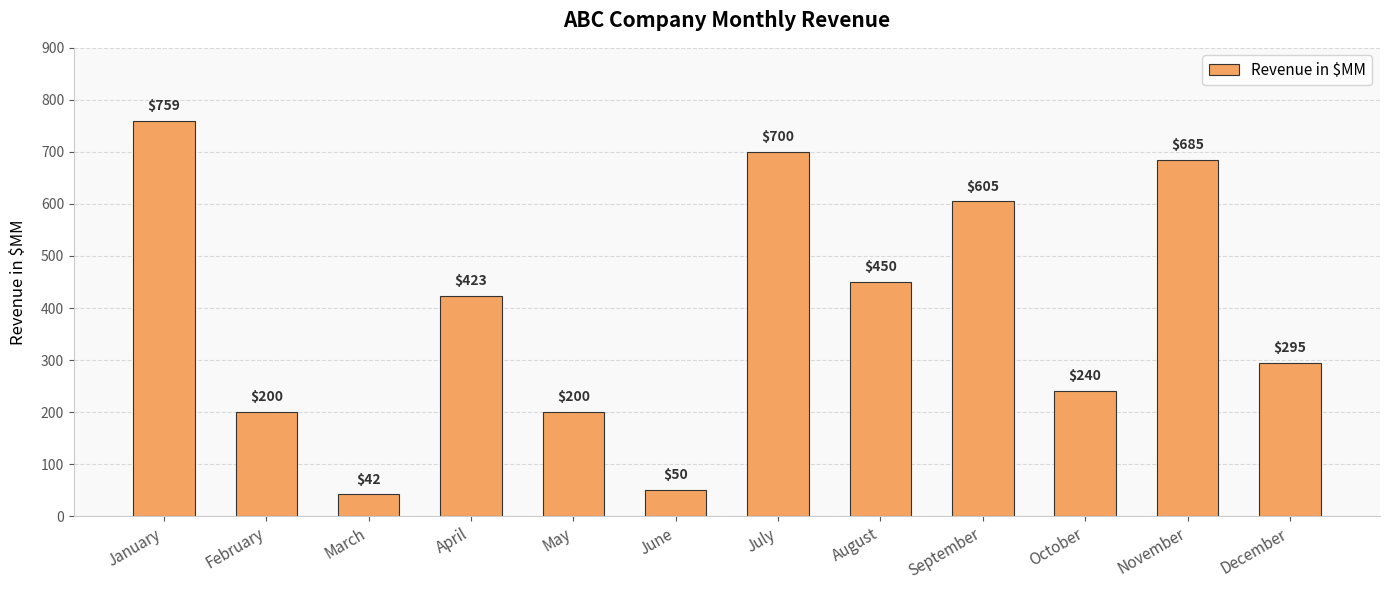

What is the difference between the maximum and minimum values?

717